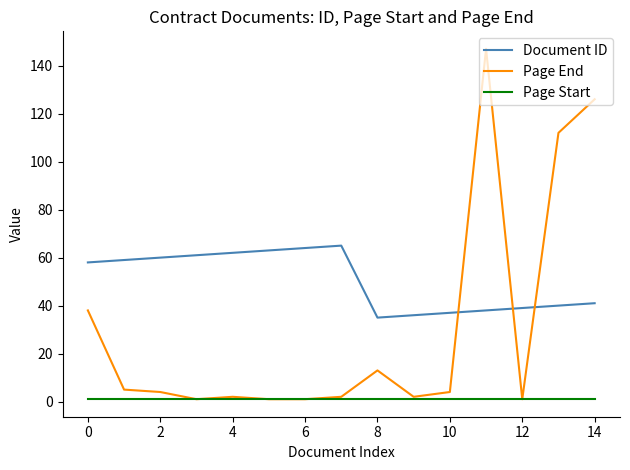

After their last crossing, which series has the higher values: Document ID or Page End?

Page End